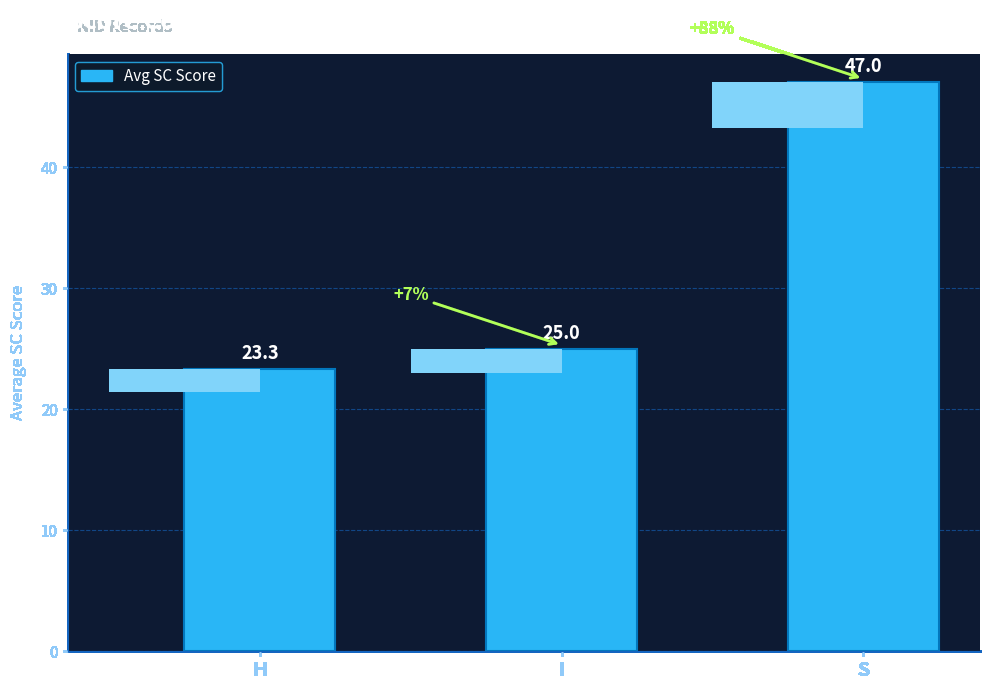

Rank the categories by value from highest to lowest.

S, I, H